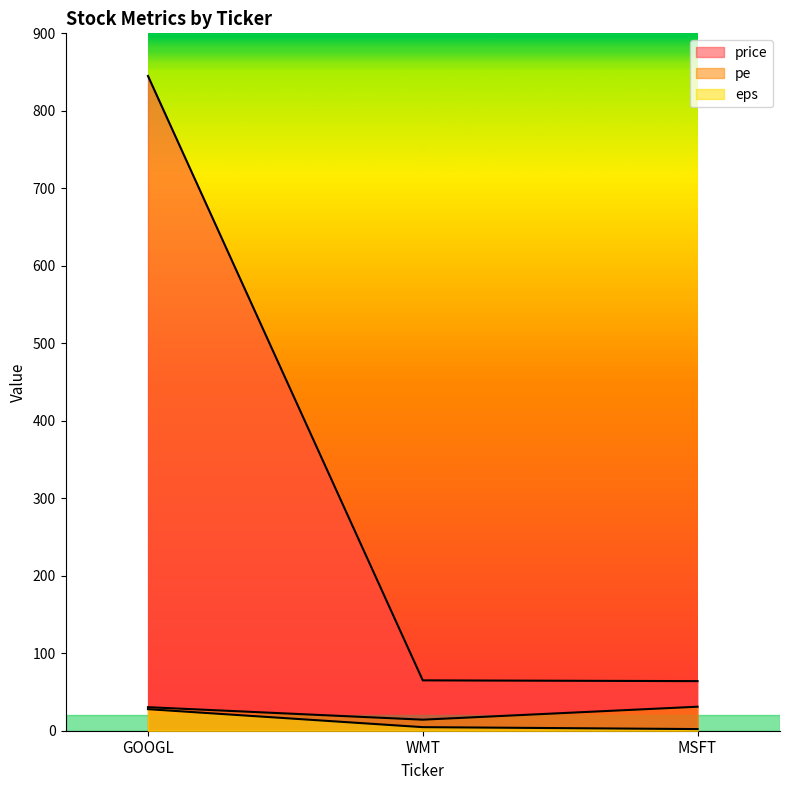

What is the minimum value for eps?

2.1